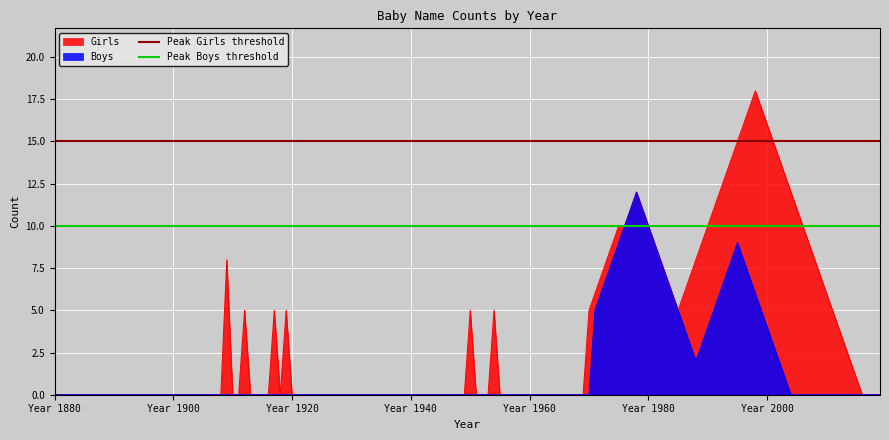

What is the highest value of the Boys series?

12